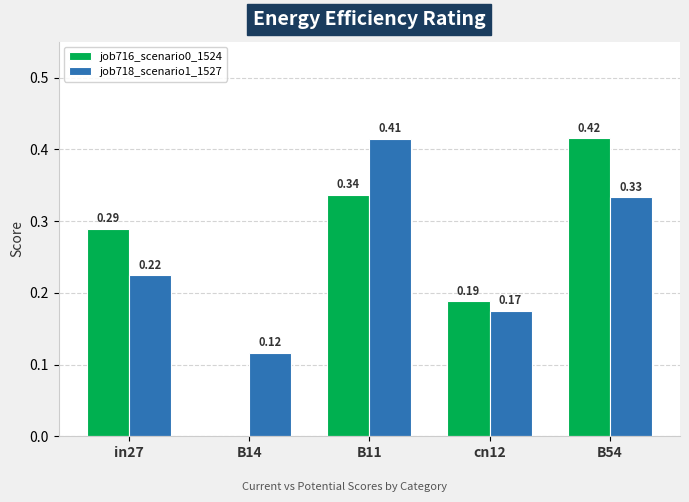

Which series changed the most between in27 and cn12?

job716_scenario0_1524